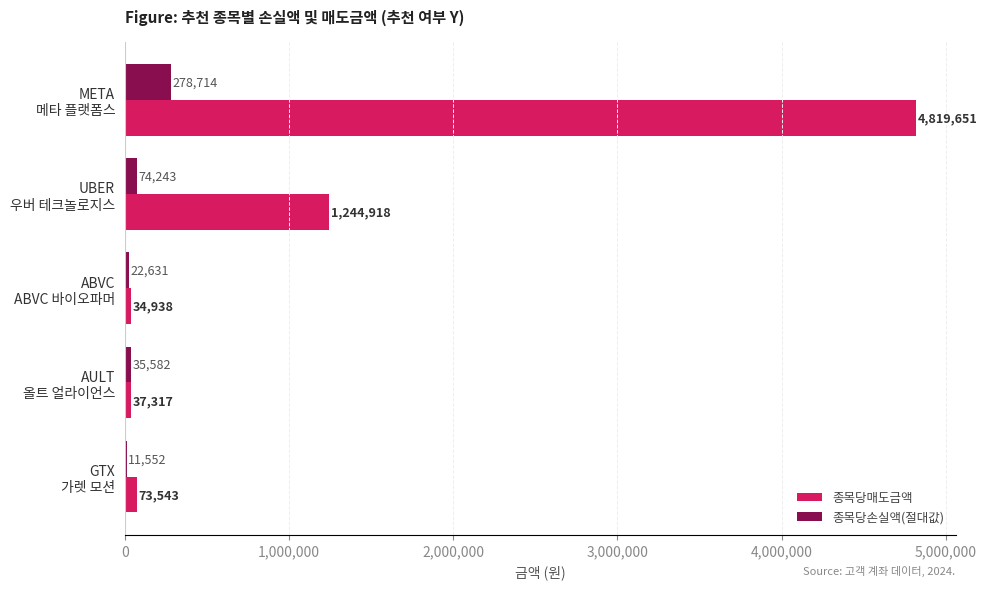

Which series has the largest total across all categories?

종목당매도금액